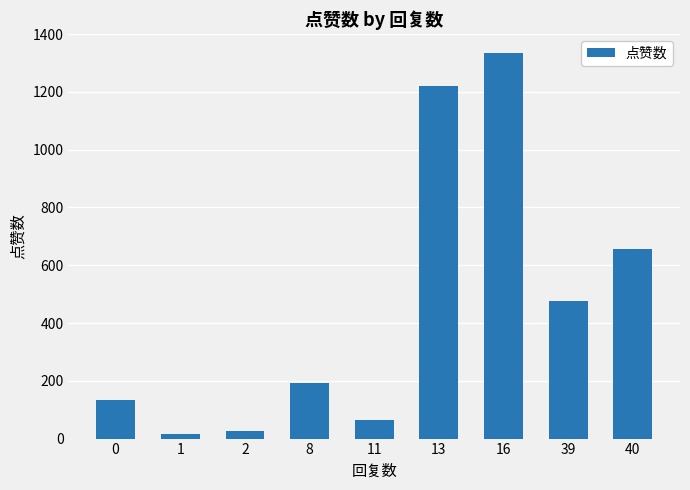

What is the change in value from 0 to 11?

-69